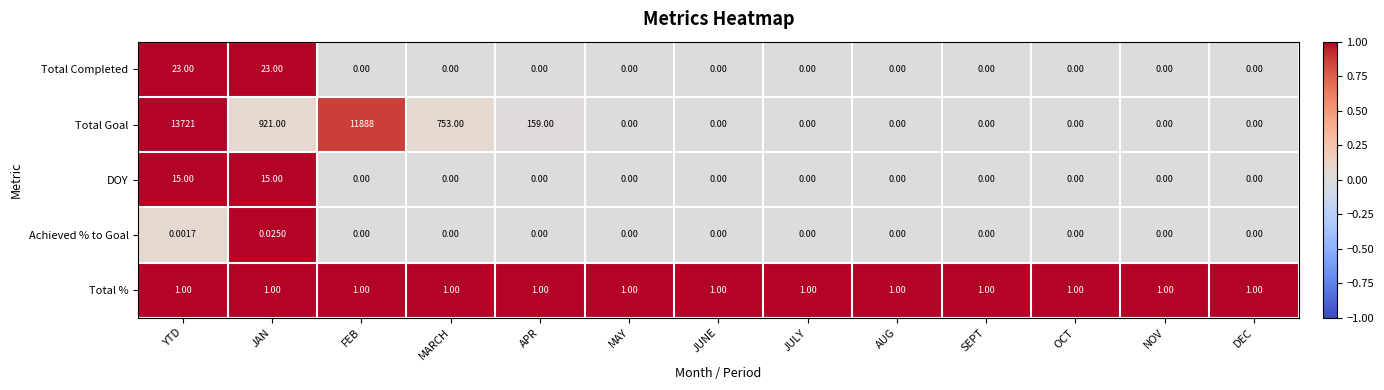

At which category is the sum across all series the highest?

YTD